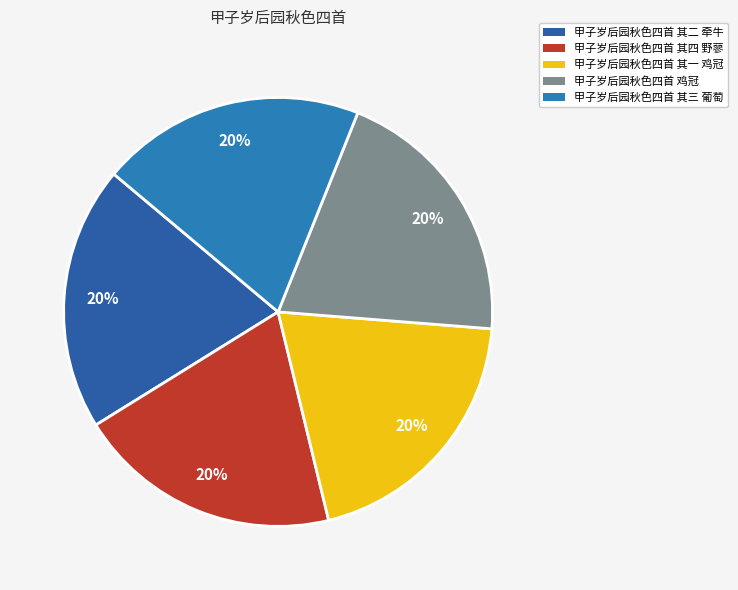

Combined, do 甲子岁后园秋色四首 其三 葡萄 and 甲子岁后园秋色四首 其一 鸡冠 account for over 50%?

No